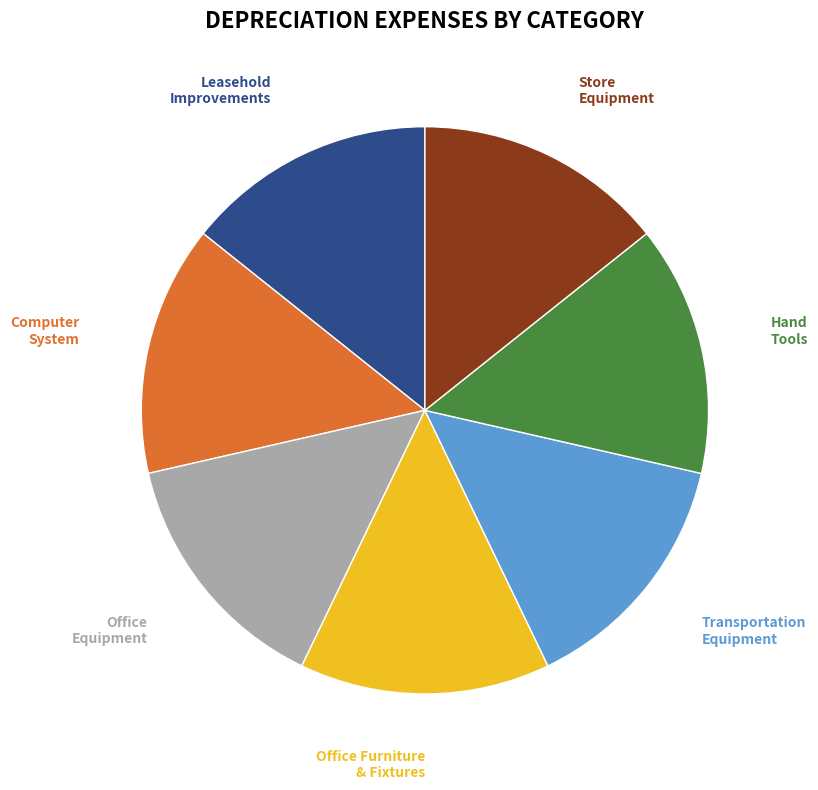

Does Leasehold Improvements represent more than half of the total?

No